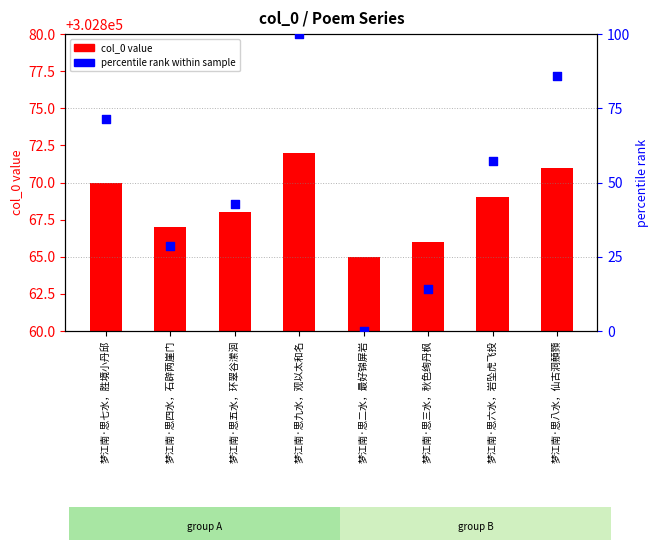

Which series contains the lowest Y value?

percentile rank within sample